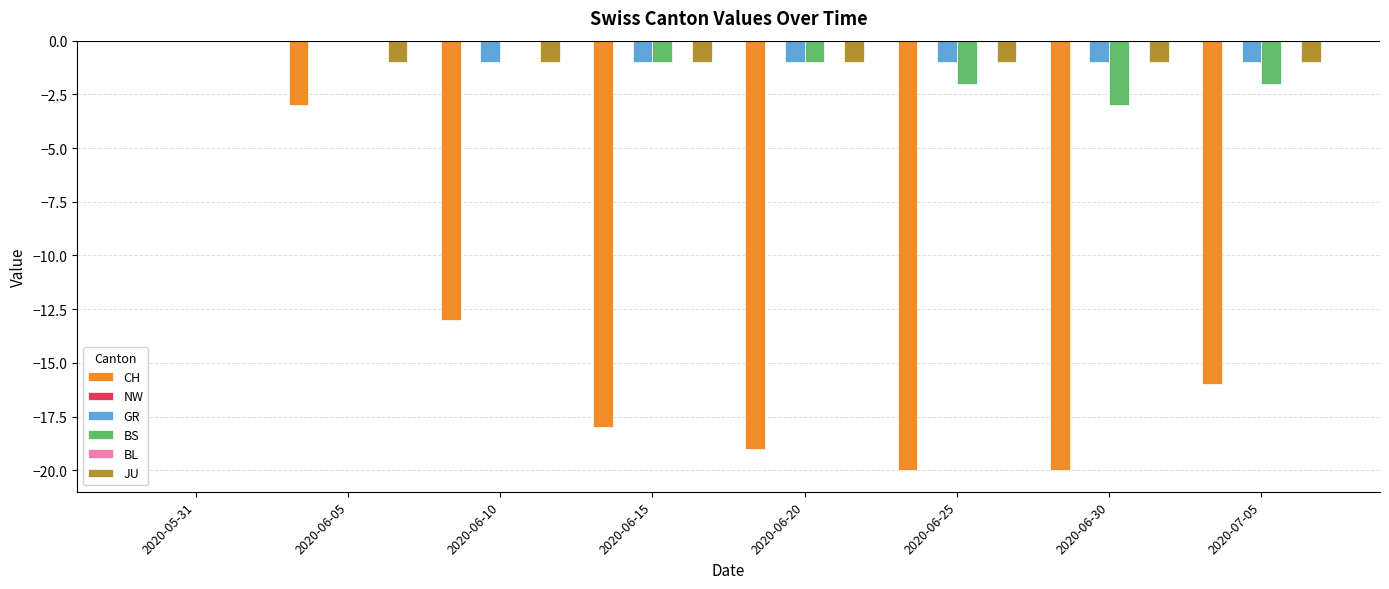

What is the label of the 8th bar from the left?

2020-07-05